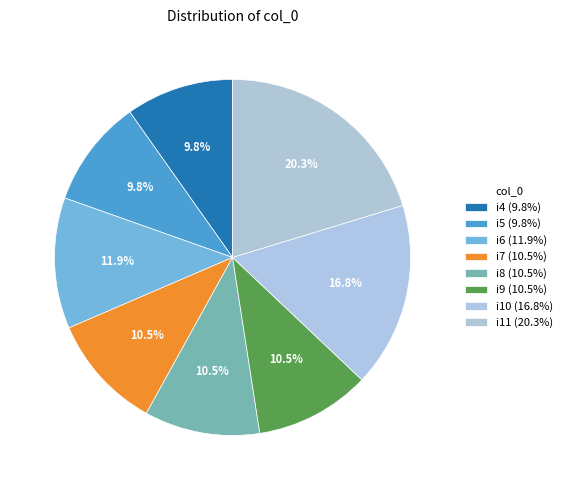

True or false: i4 accounts for 10% of the total.

True